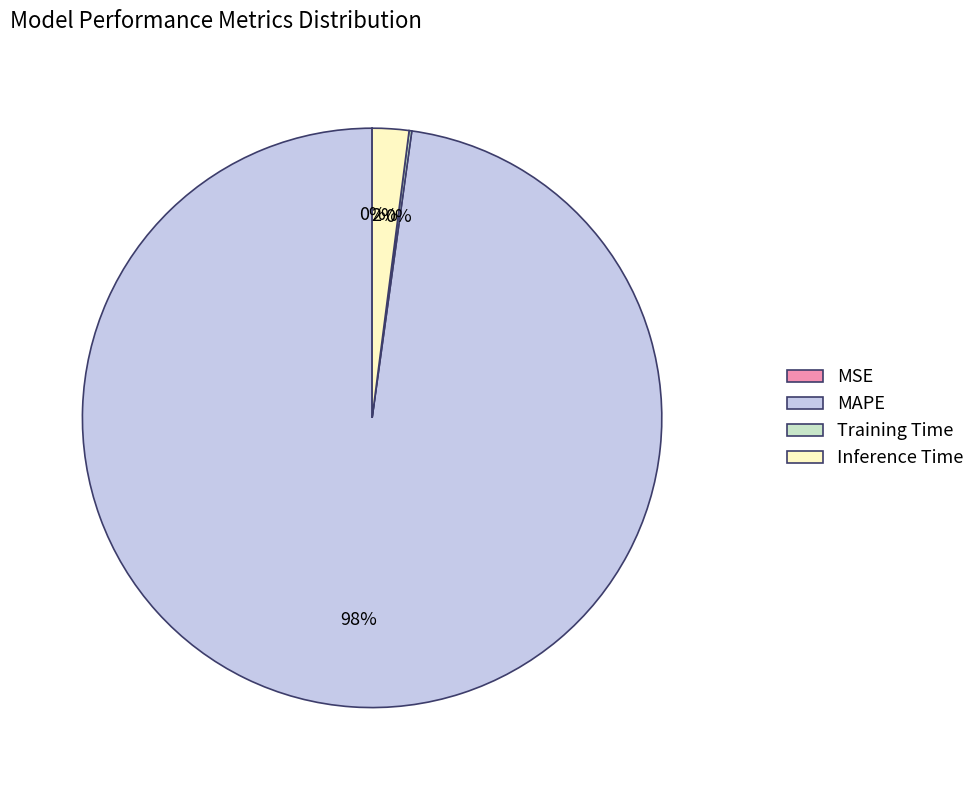

Do Inference Time and MAPE together represent more than half of the pie?

Yes